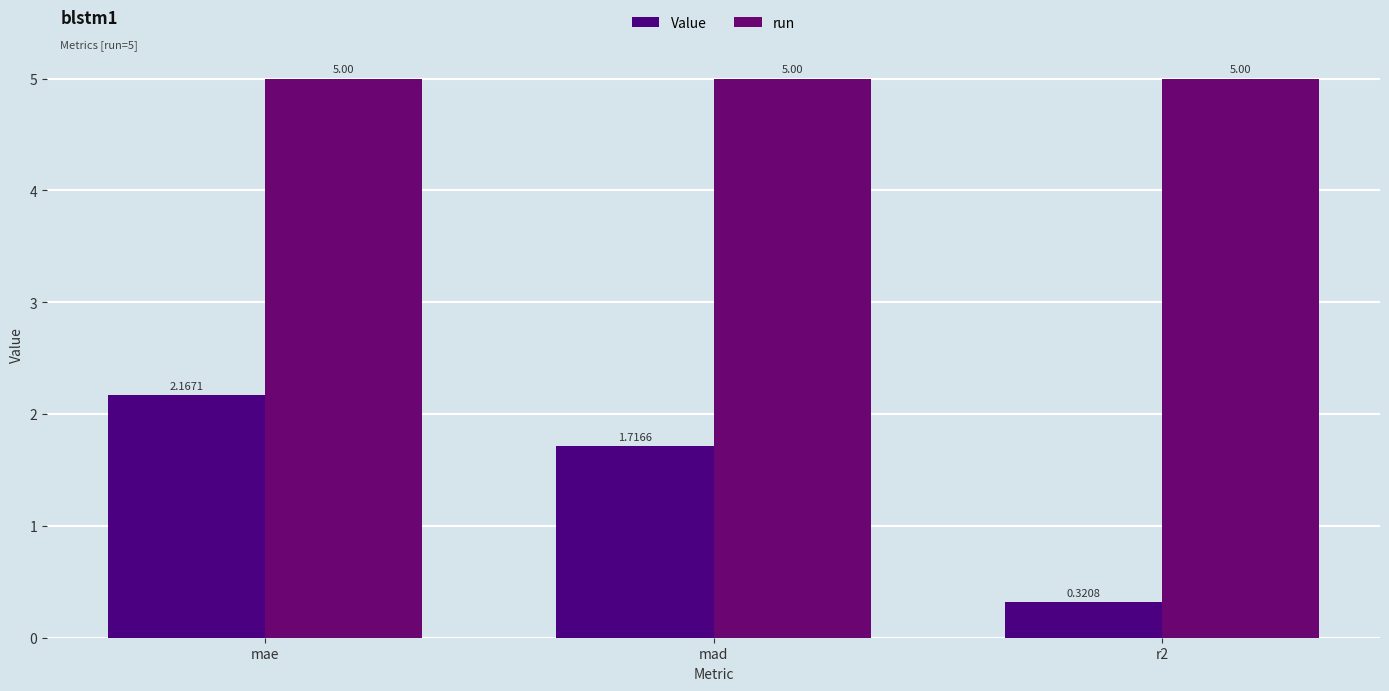

Which has a higher value, mae or r2?

mae